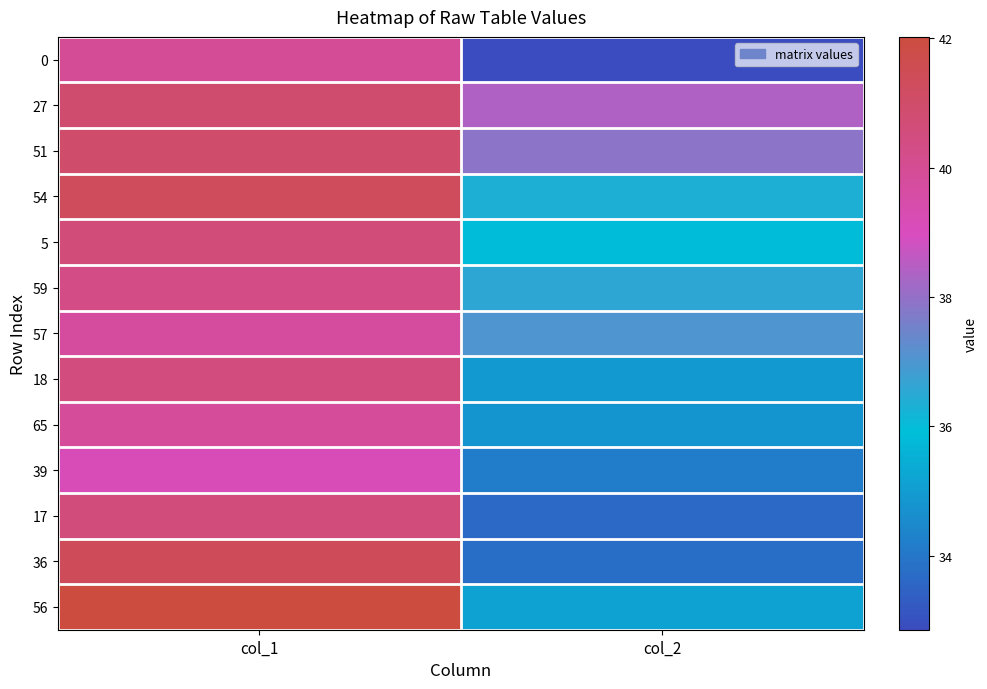

Reading left to right, transcribe all the data shown in this chart.

0: col_1=39.9	col_2=32.9
27: col_1=40.9	col_2=38.4
51: col_1=41.0	col_2=37.9
54: col_1=41.3	col_2=36.3
5: col_1=40.6	col_2=35.8
59: col_1=40.3	col_2=36.5
57: col_1=39.7	col_2=37.0
18: col_1=40.6	col_2=35.0
65: col_1=39.8	col_2=34.8
39: col_1=39.1	col_2=34.2
17: col_1=40.6	col_2=33.6
36: col_1=41.4	col_2=33.8
56: col_1=42.0	col_2=35.2